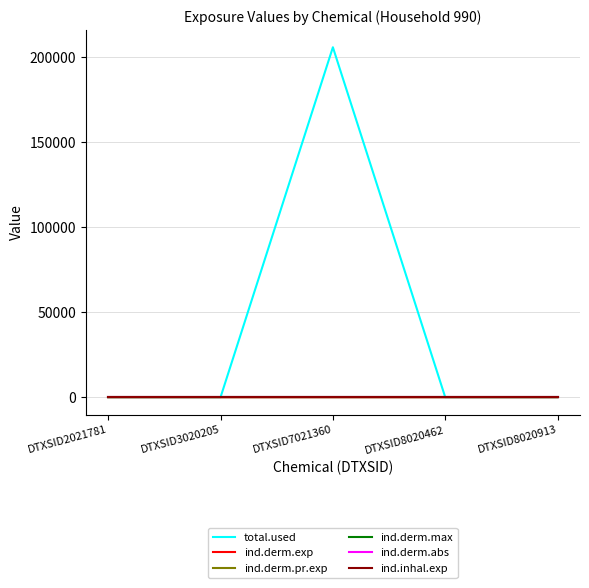

True or false: ind.derm.max has more than 1 interior local peaks.

False